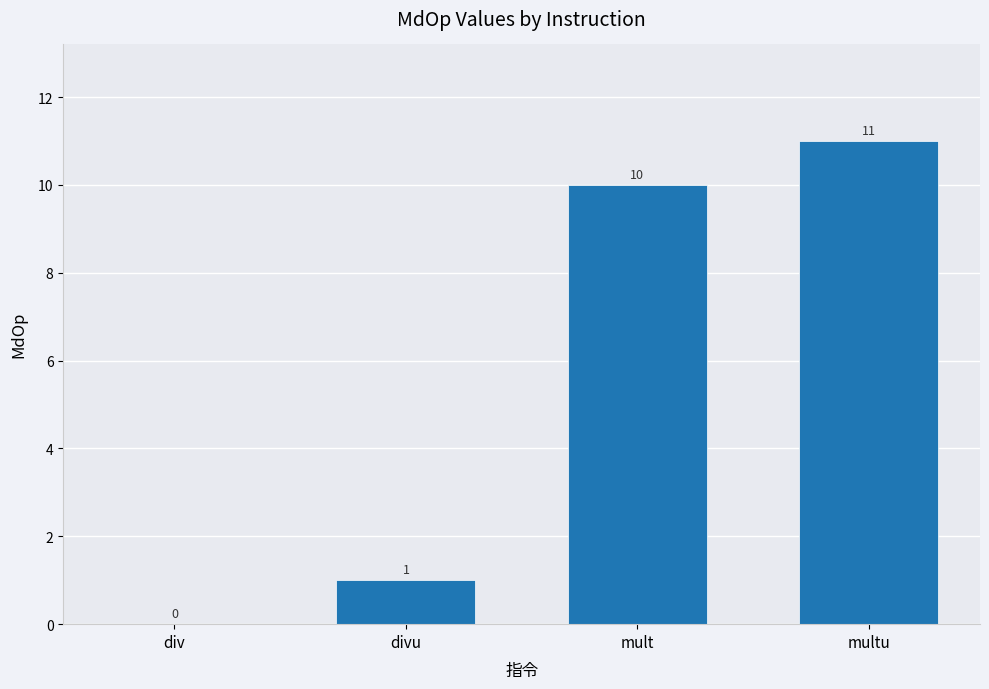

What is the sum of the values at multu and mult?

21